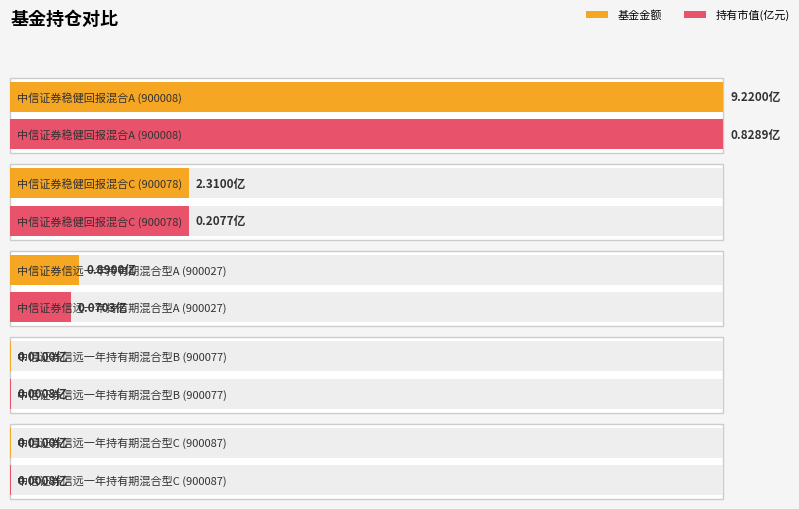

How many bars are there in total?

10